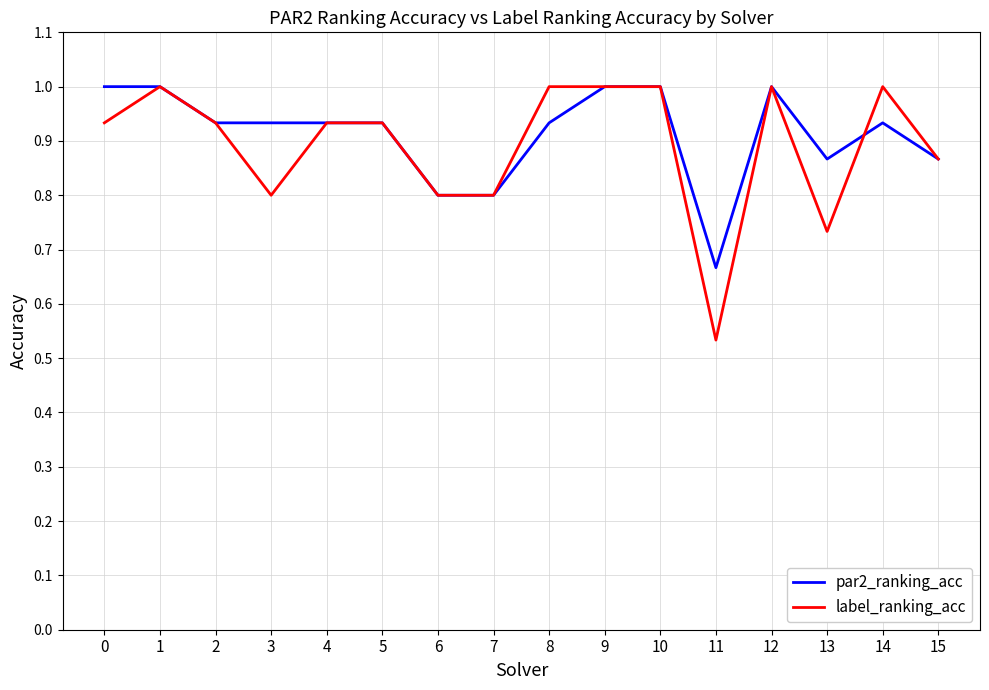

What is the total value across all series at 11?

1.2